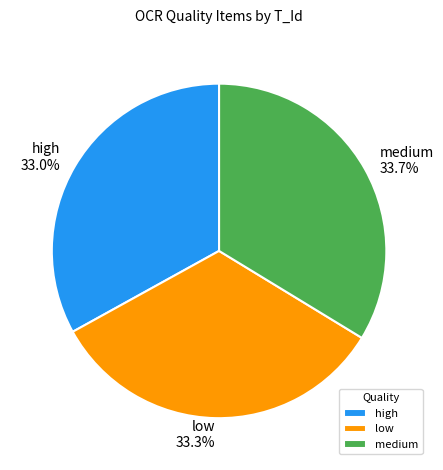

Between high and medium, which is larger?

medium